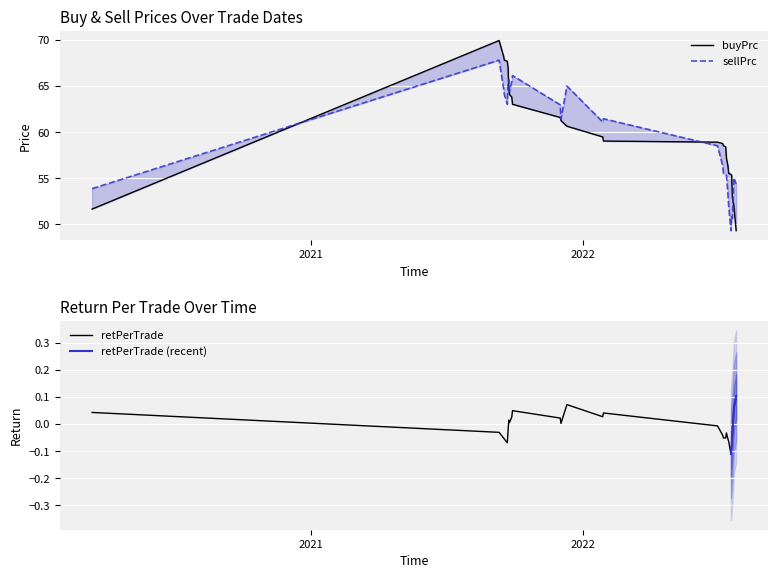

What is the difference between the maximum and minimum values in the sellPrc series?

18.5